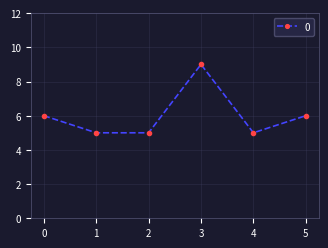

The chart shows a value of 5 at 4. True or false?

True